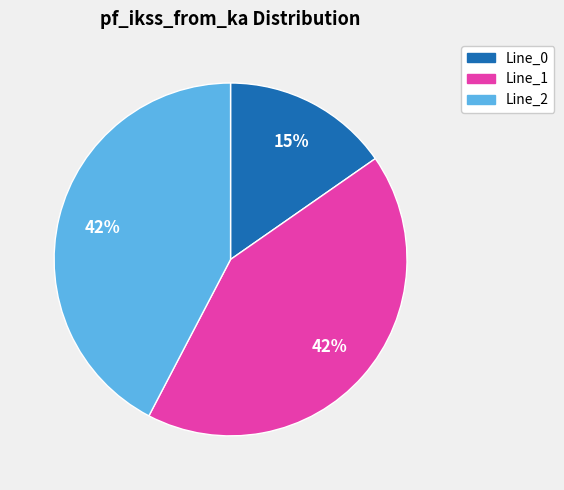

Does any single category account for the majority?

No